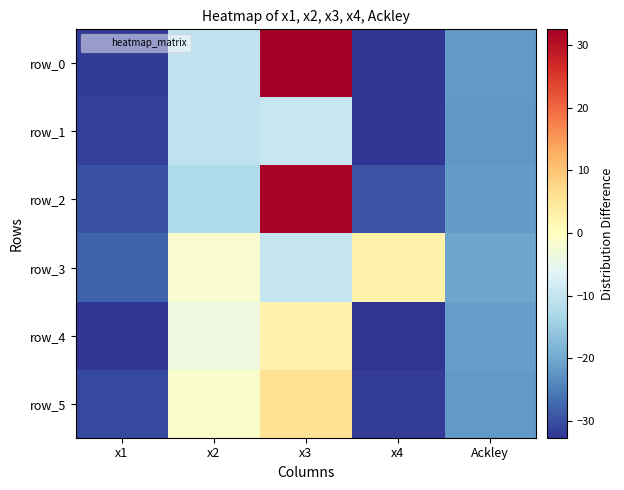

What is the difference between the second highest and second lowest values in the row_4 series?

28.8